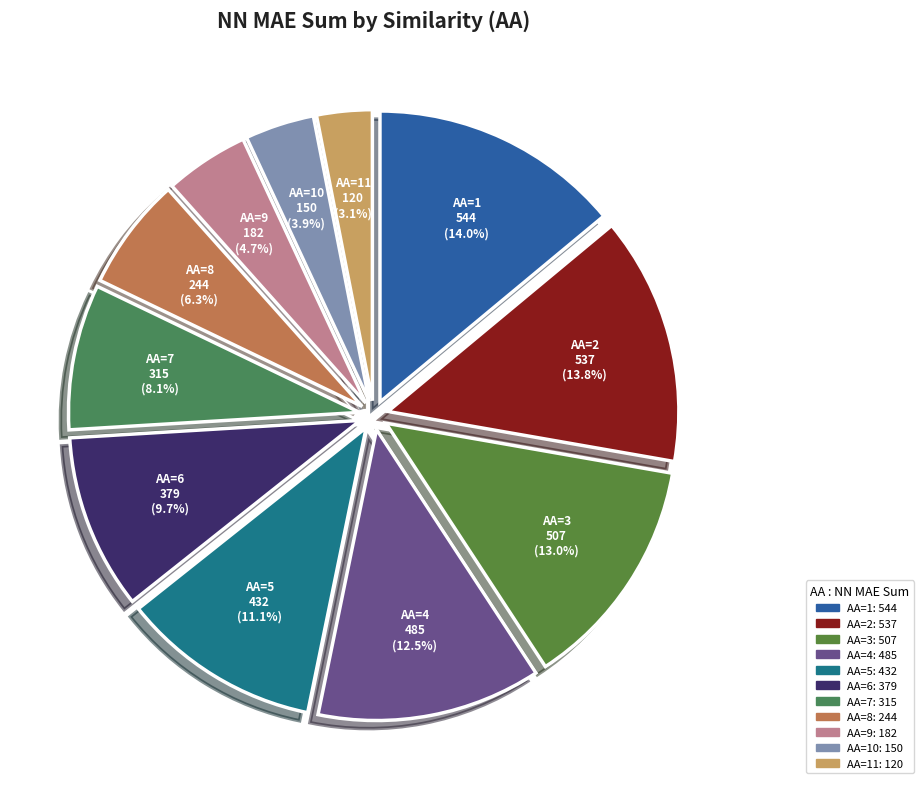

How many slices are in this pie chart?

11